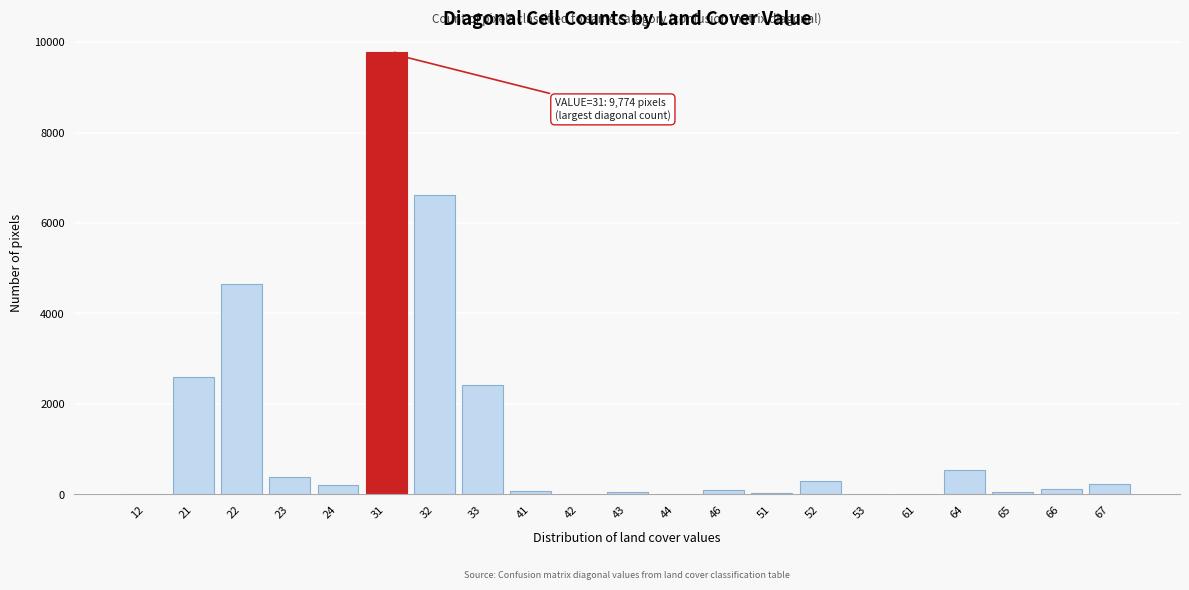

Approximately how many times larger is the value at 32 compared to 21?

2.5